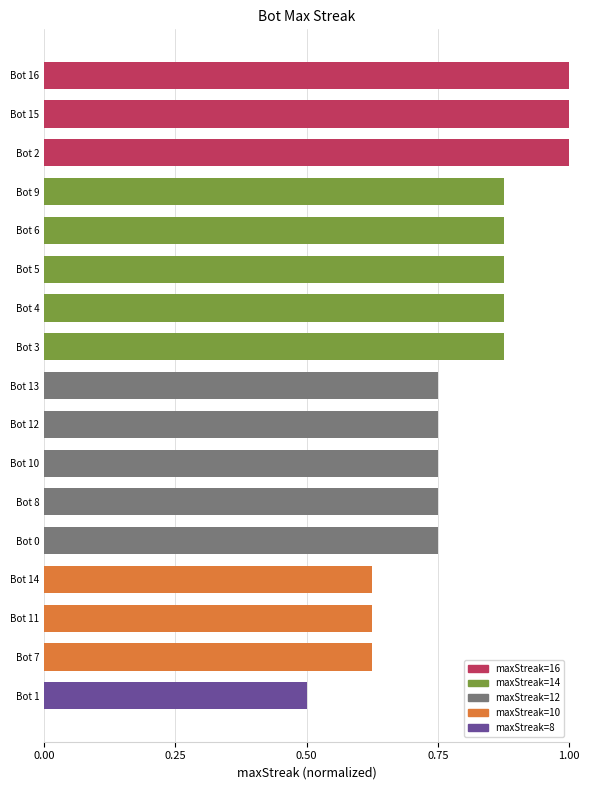

Which has a higher value, Bot 7 or Bot 0?

Bot 0